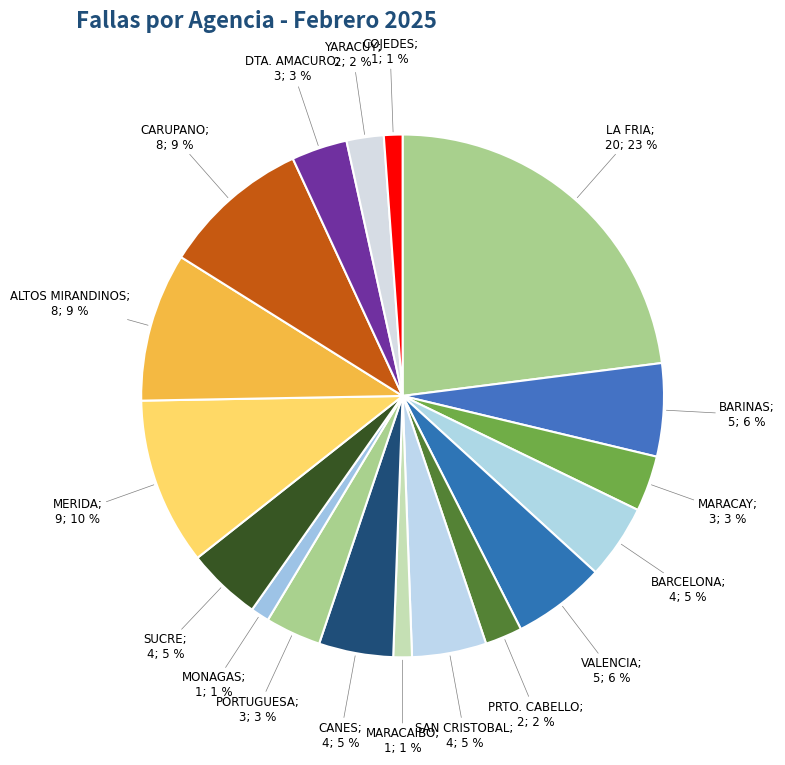

Rank the categories by value from highest to lowest.

LA FRIA, MERIDA, ALTOS MIRANDINOS, CARUPANO, BARINAS, VALENCIA, BARCELONA, SAN CRISTOBAL, CANES, SUCRE, MARACAY, PORTUGUESA, DTA. AMACURO, PRTO. CABELLO, YARACUY, MARACAIBO, MONAGAS, COJEDES